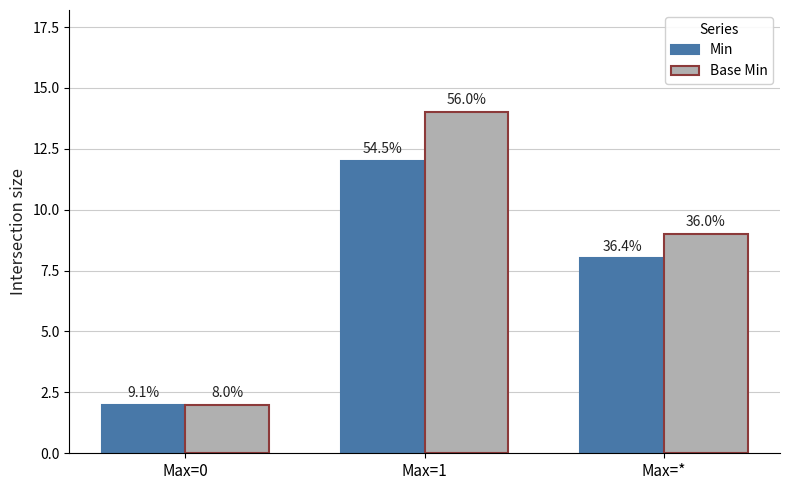

What are all the series names shown in the legend?

Min, Base Min